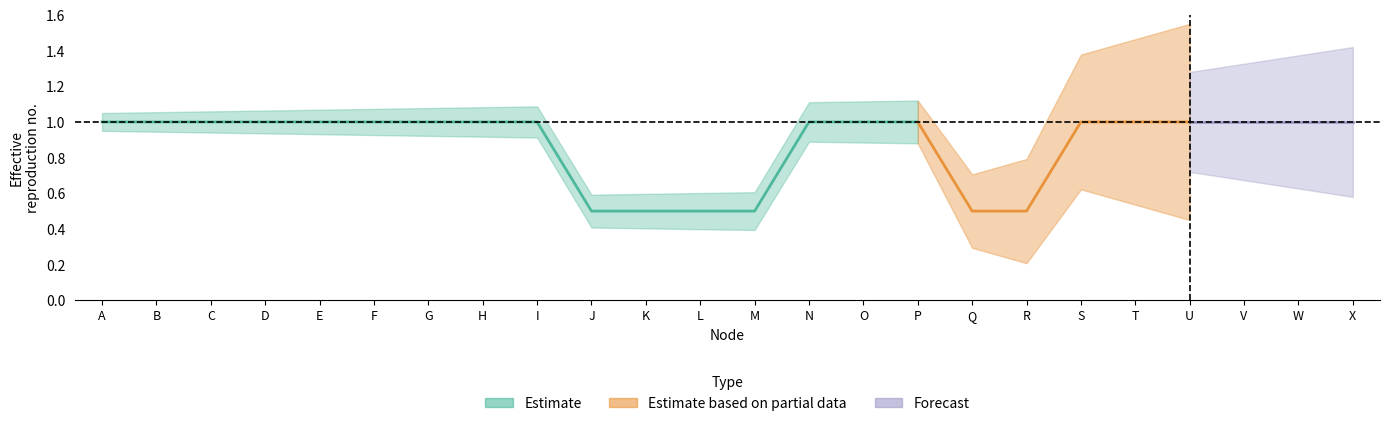

What is the greatest value displayed?

1